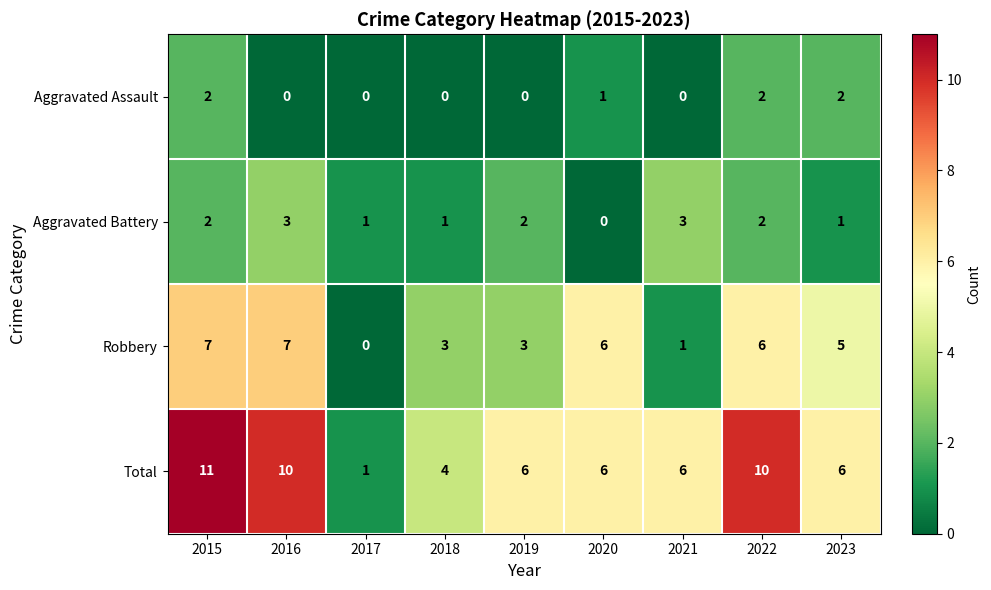

Which series has the largest total across all categories?

Total